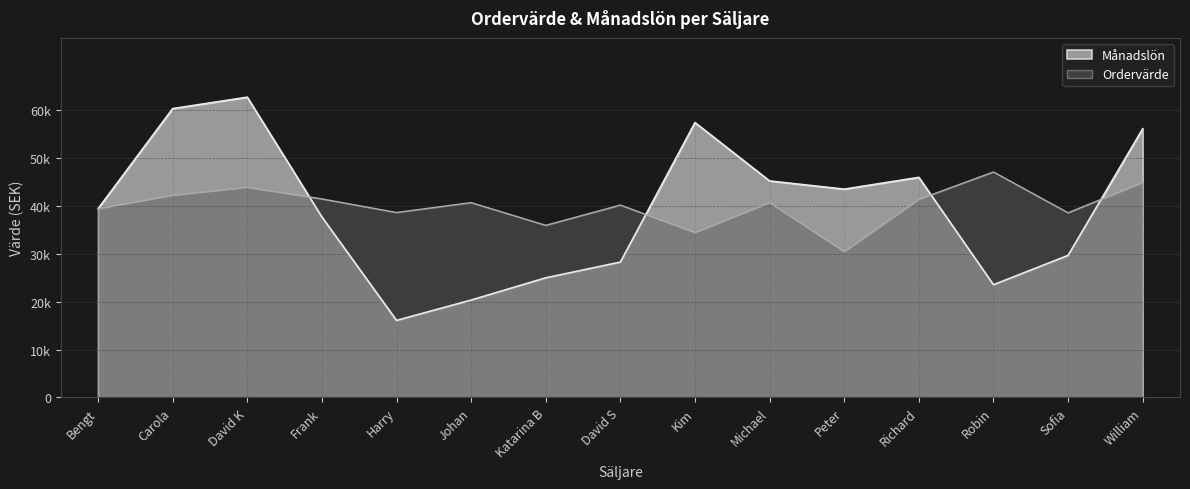

What is the average value of the Ordervärde series?

39951.8